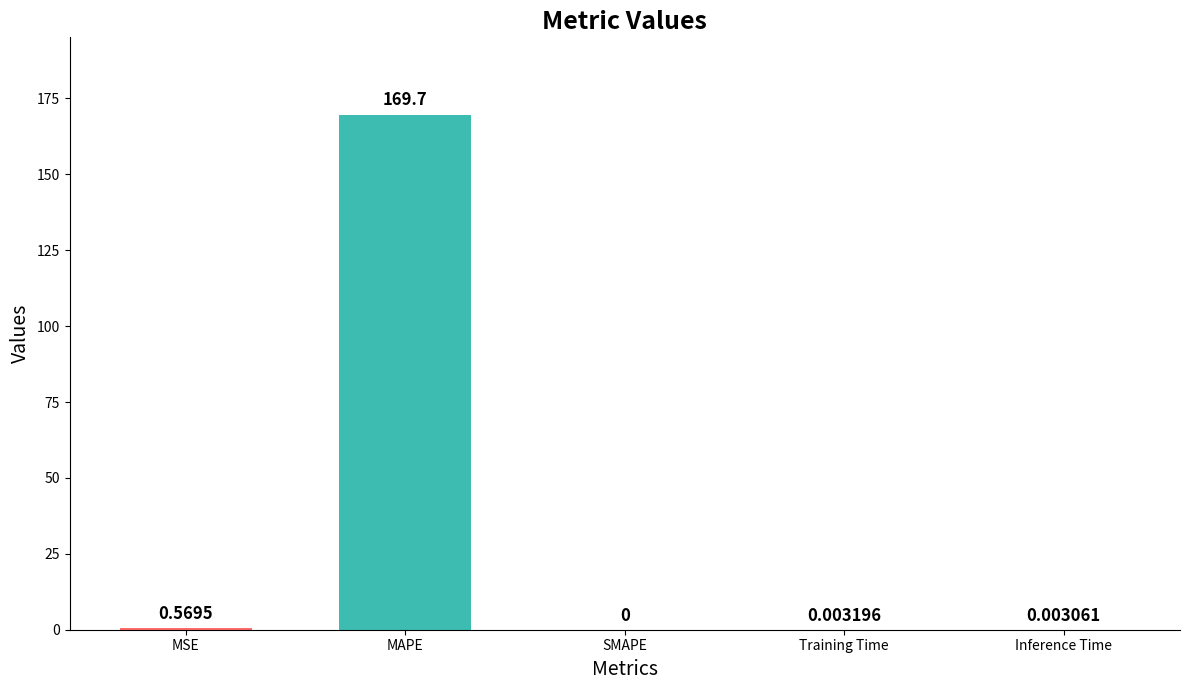

How many data points are above 0?

4